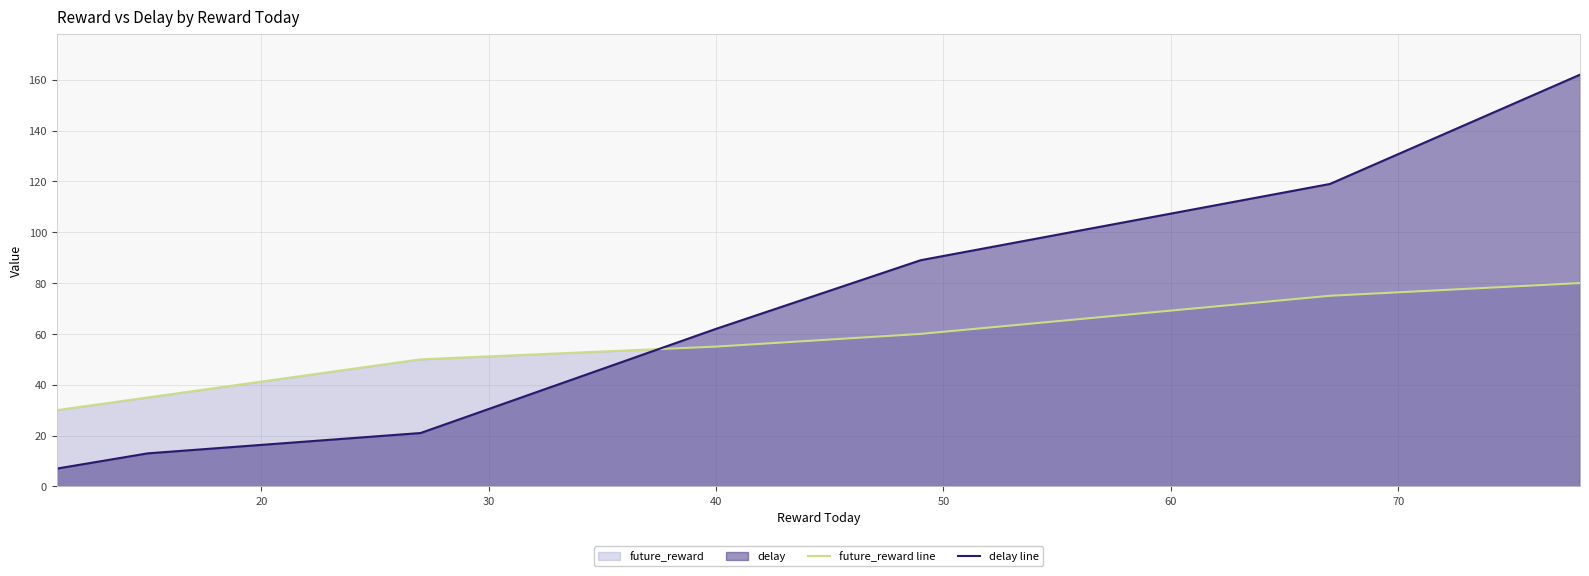

What is the minimum value shown in the chart?

7